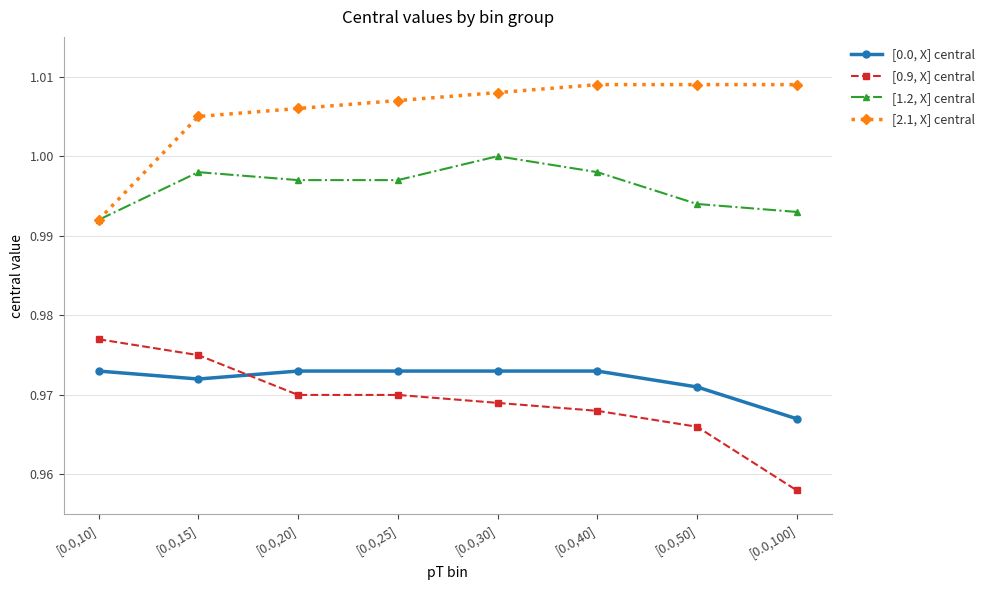

How many lines are shown in the chart?

4